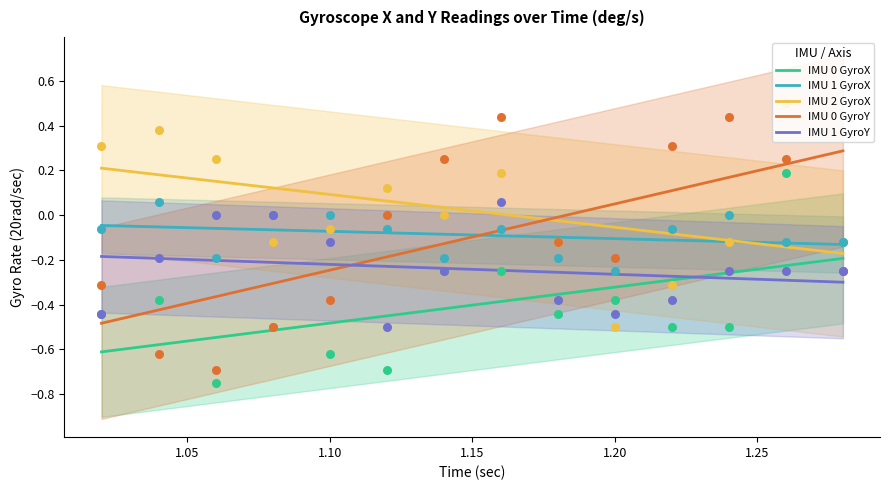

The value of IMU 2 GyroX at 1.20 is -0.0. True or false?

False